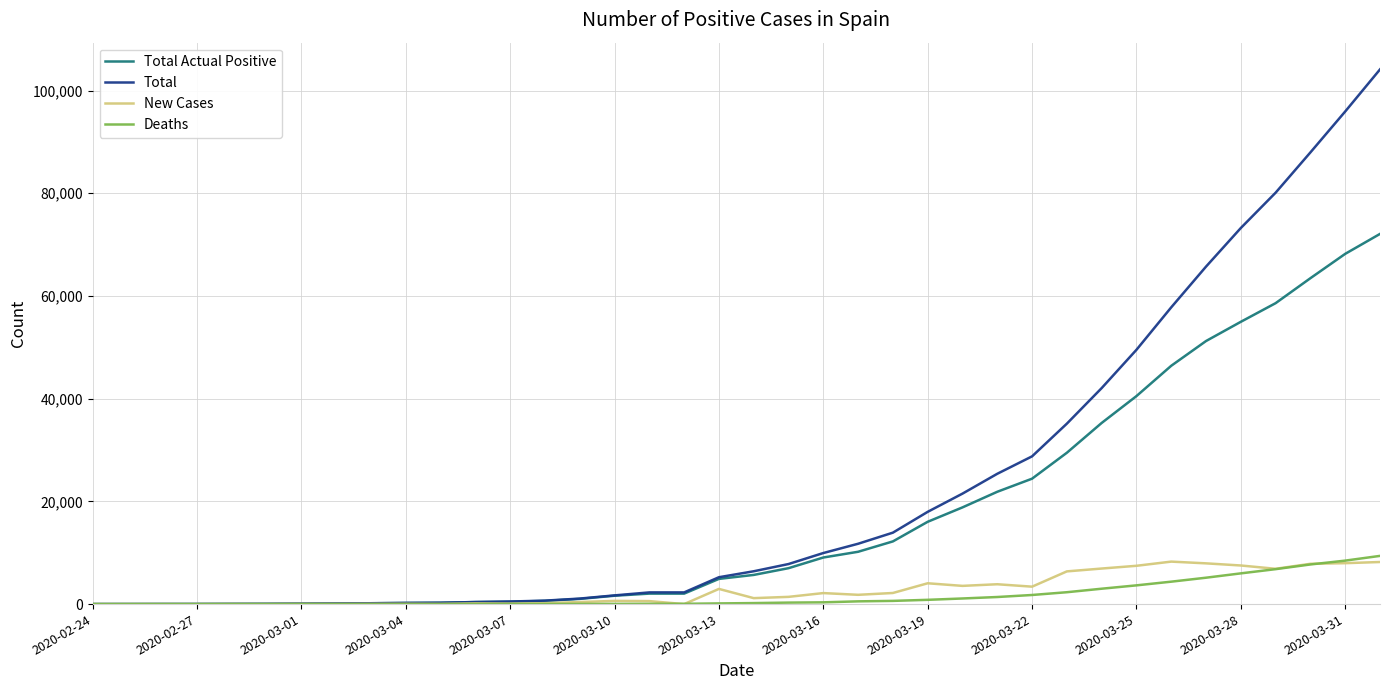

What is the highest value of the New Cases series?

8271